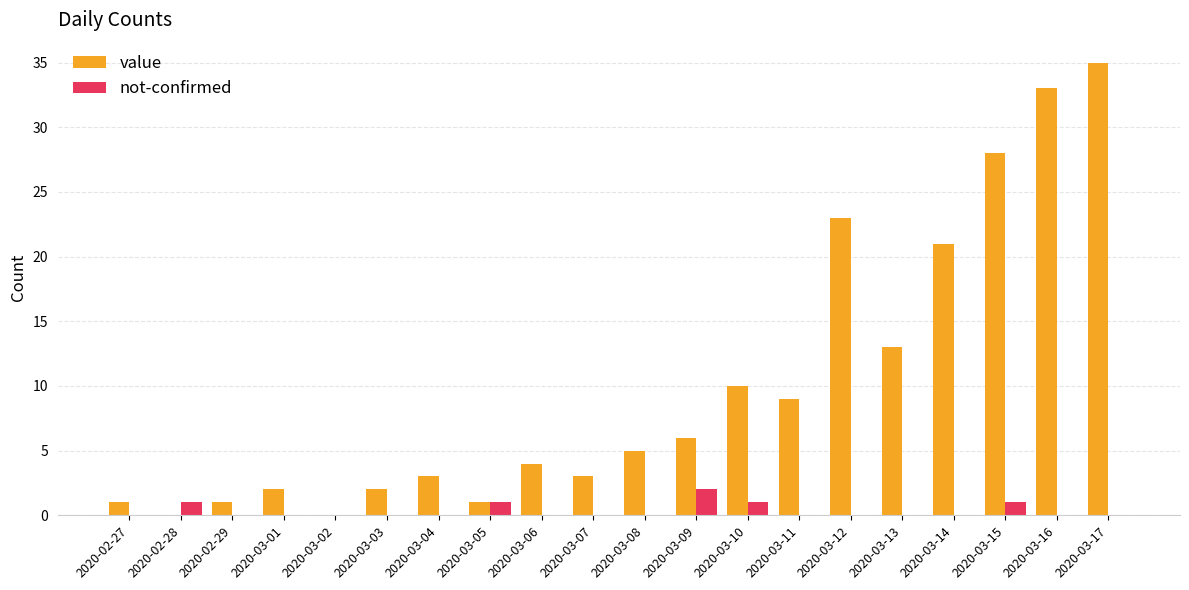

The value of not-confirmed at 2020-02-28 is 1. True or false?

True